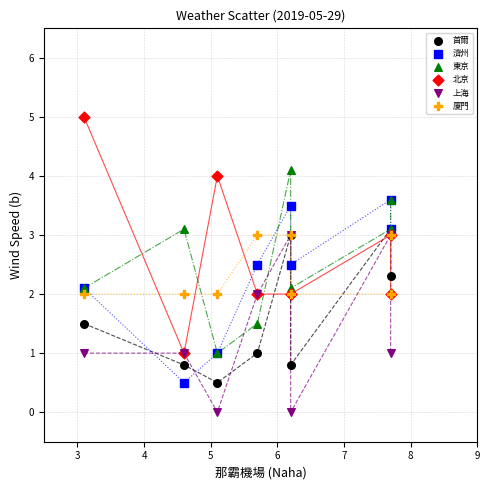

Which series has the widest spread of Y values?

北京